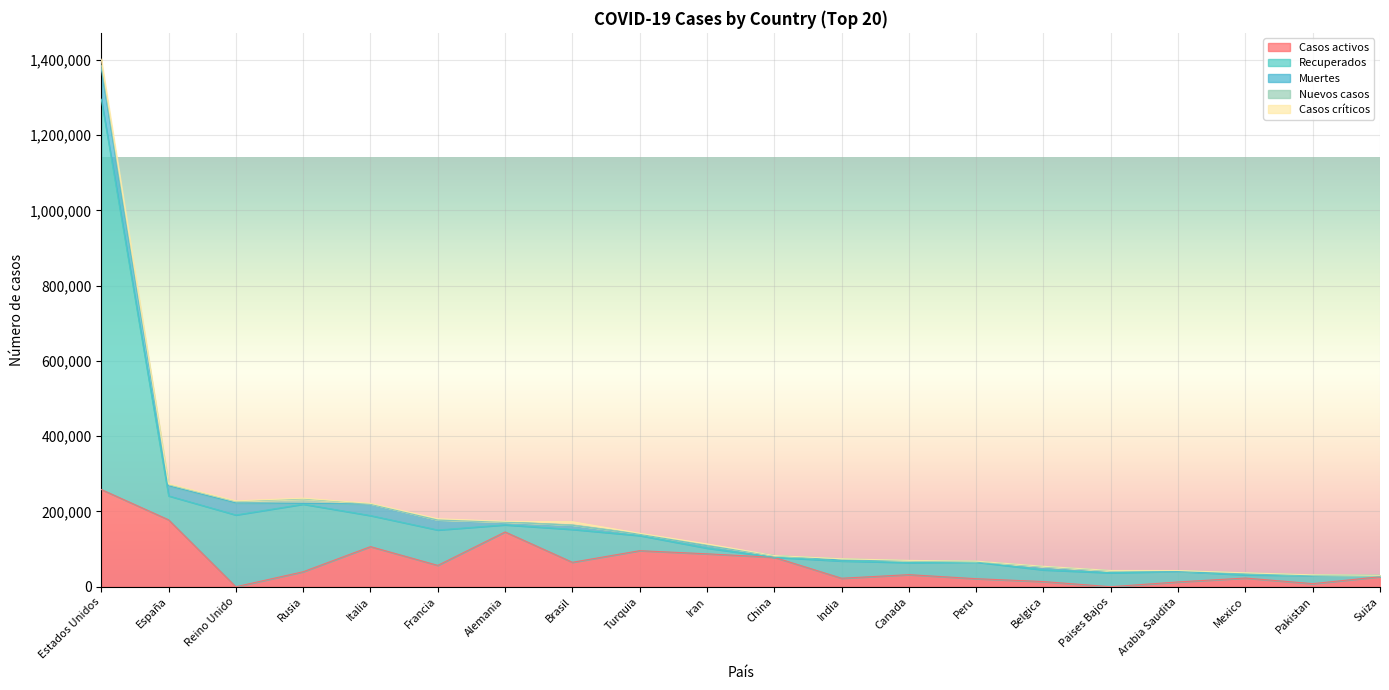

Does the chart display data point markers on the line(s)?

No